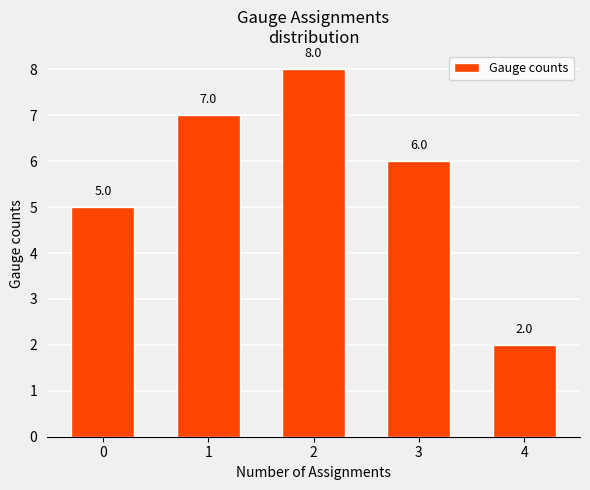

Reading right to left, what are all the values shown in this chart?

2	6	8	7	5